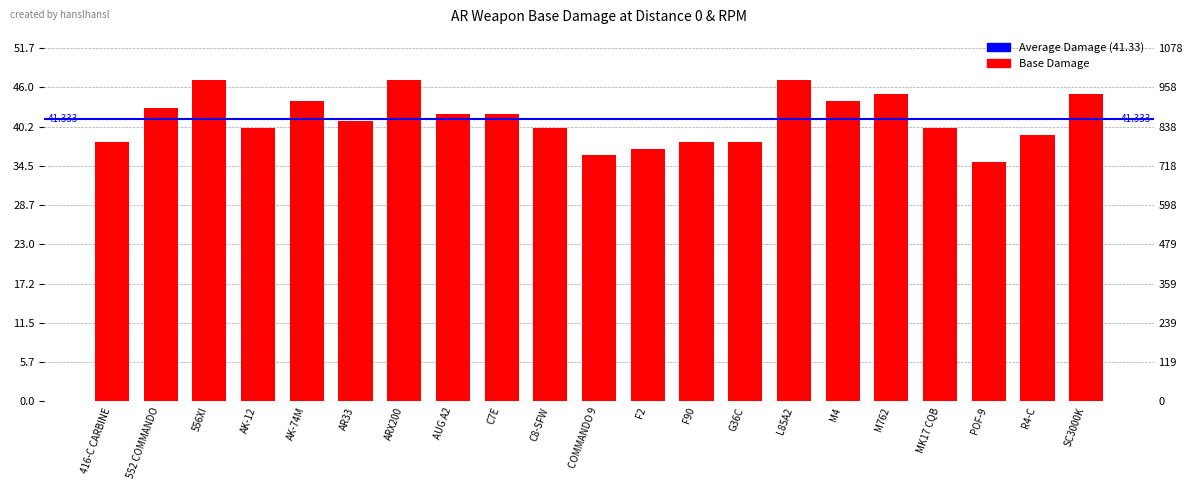

List the labels in order of value, smallest first.

POF-9, COMMANDO 9, F2, 416-C CARBINE, F90, G36C, R4-C, AK-12, C8-SFW, MK17 CQB, AR33, AUG A2, C7E, 552 COMMANDO, AK-74M, M4, M762, SC3000K, 556XI, ARX200, L85A2